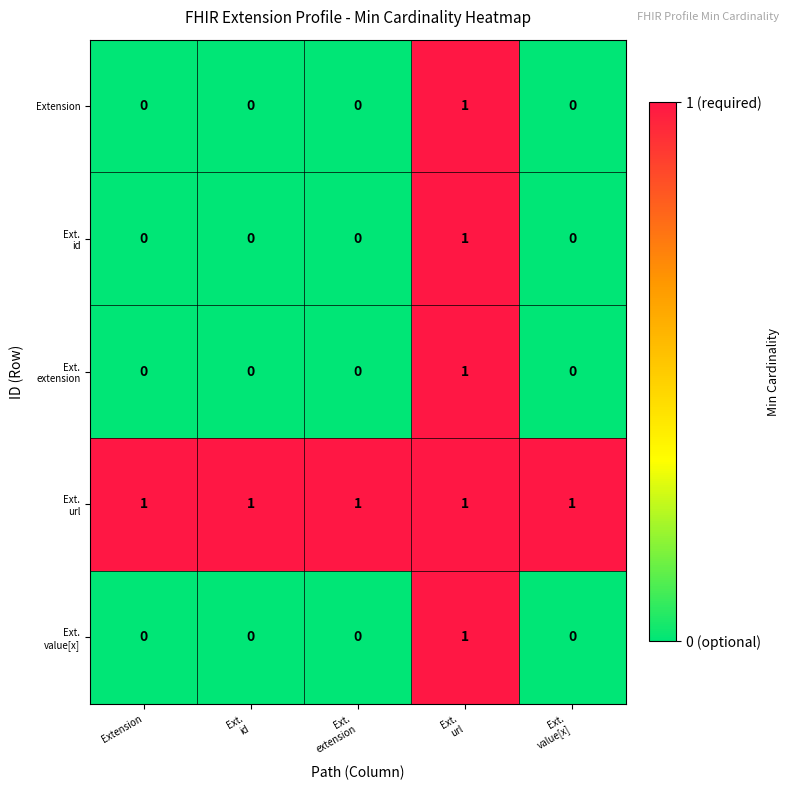

How many categories are shown in the chart?

5